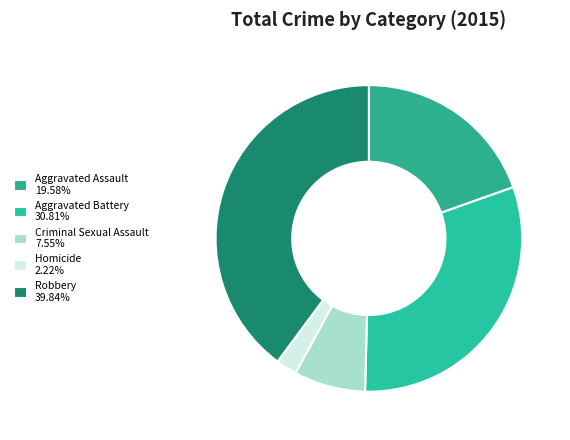

Between Aggravated Assault and Homicide, which is larger?

Aggravated Assault